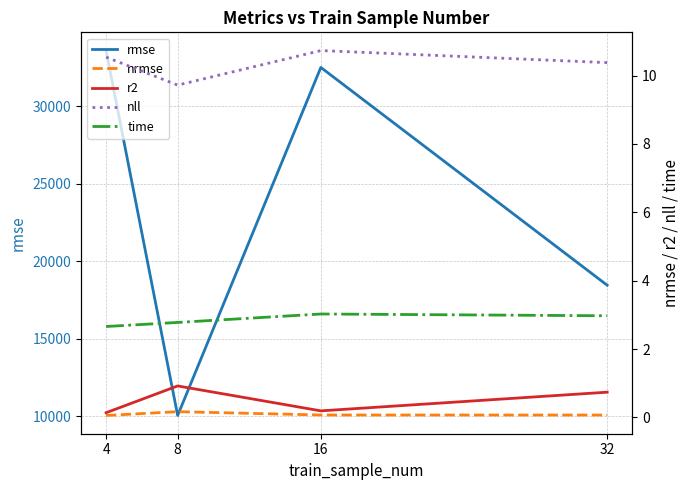

True or false: rmse and time intersect in this chart.

False